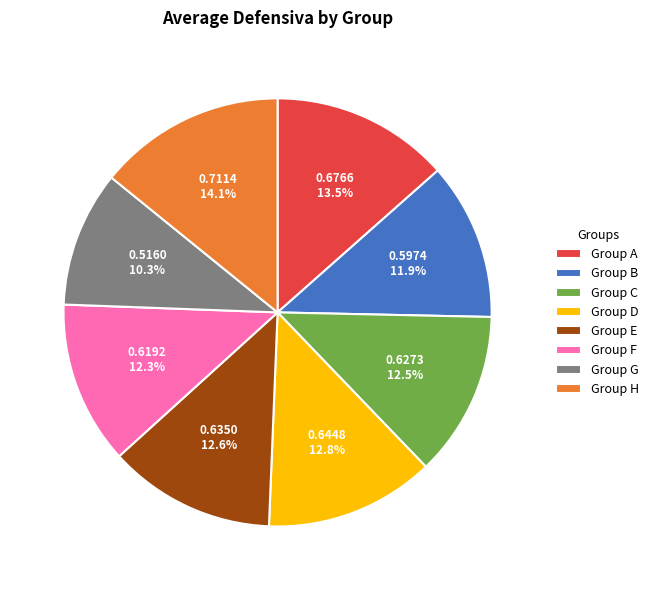

What is the total percentage of Group E and Group C?

25.1%